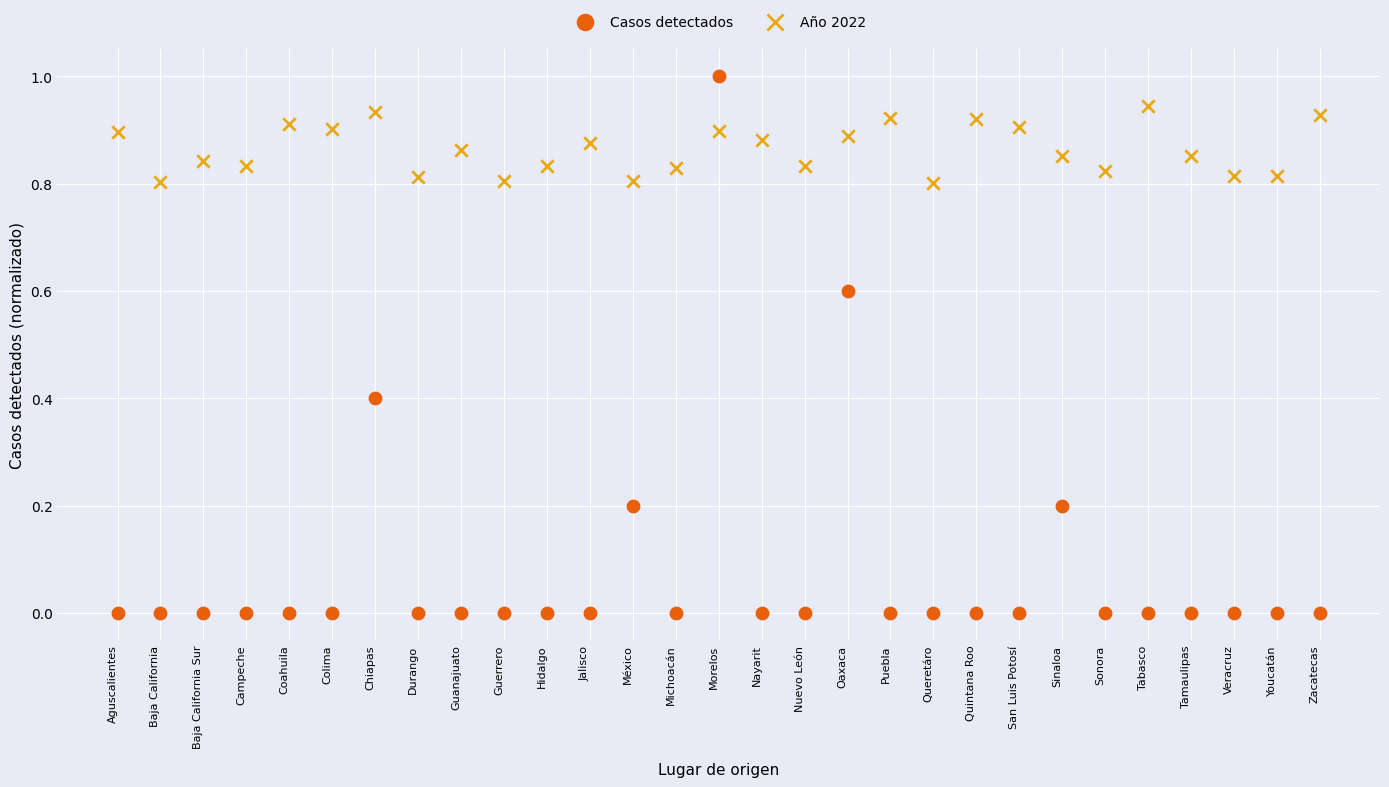

Across all data points, what is the range of Y values (max minus min)?

1.0